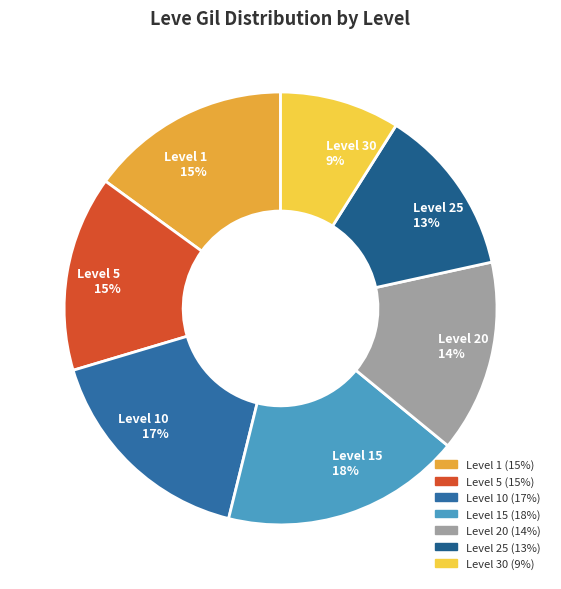

Is it true that Level 5 15% is 25% of the pie?

False